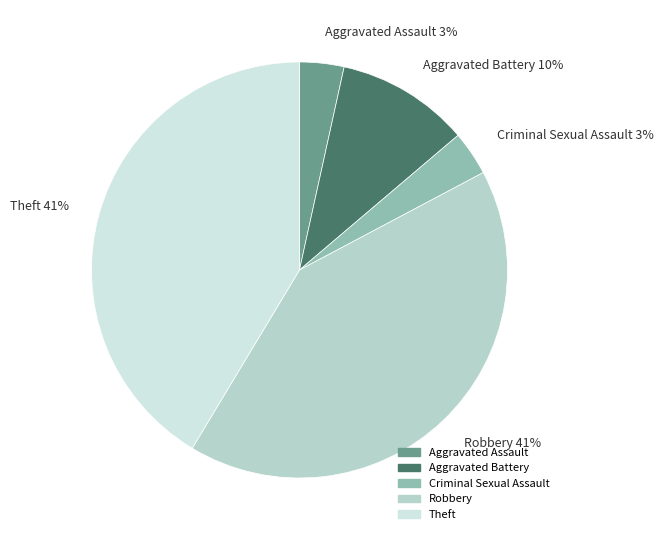

To the nearest percent, what percentage of the pie is Criminal Sexual Assault?

3%